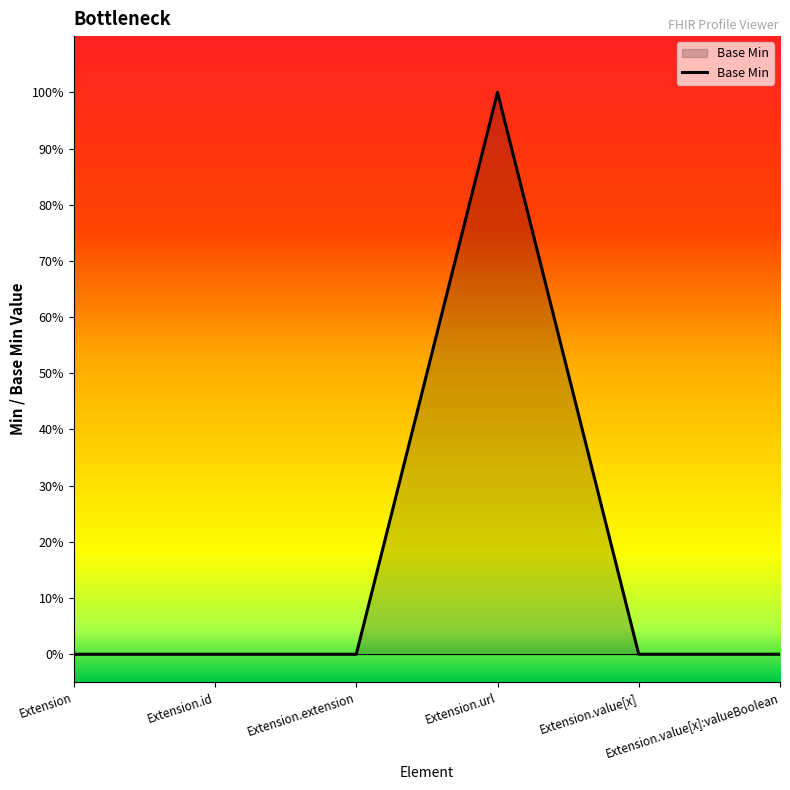

Is this an area chart (filled region under the line)?

Yes